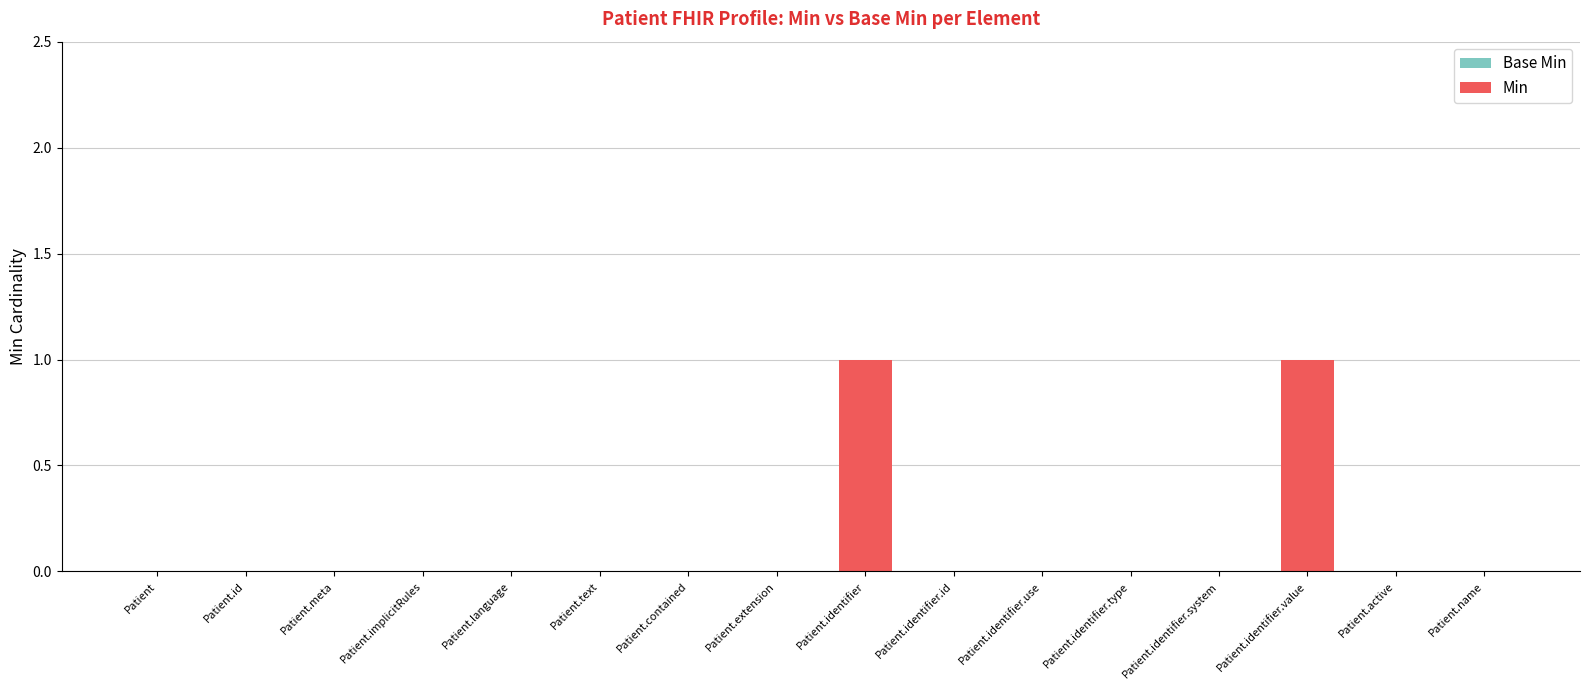

The value at Patient.text is 0. True or false?

True